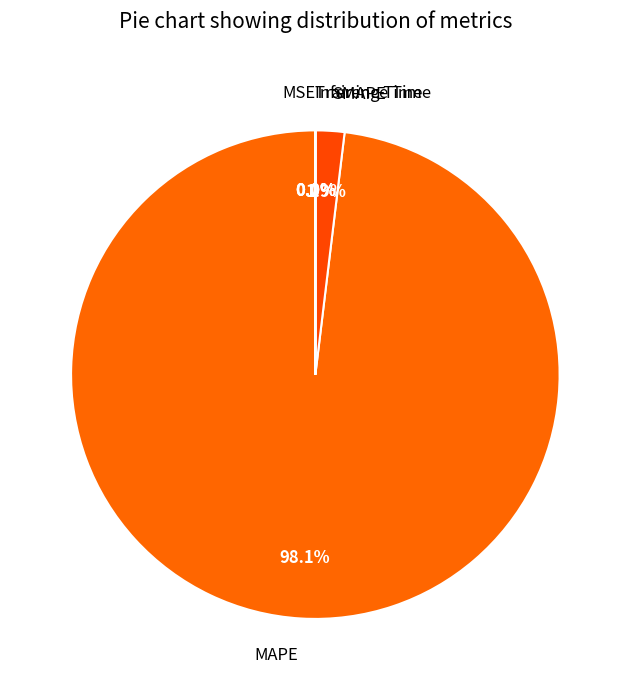

What is the largest slice in the pie chart?

MAPE